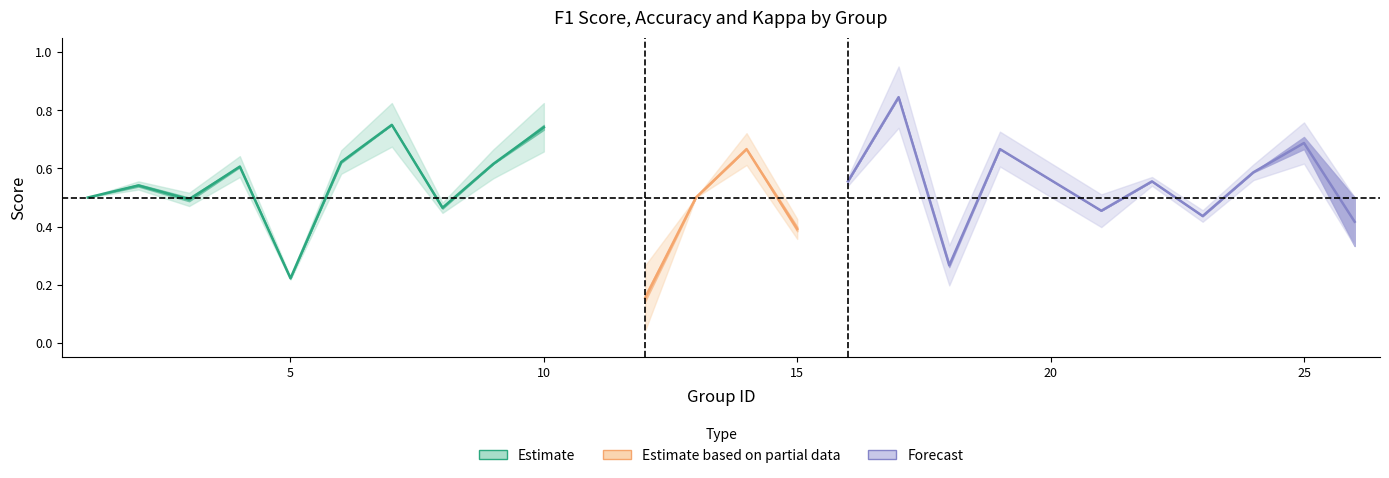

The f1 series shows 0.5 at 13. True or false?

True